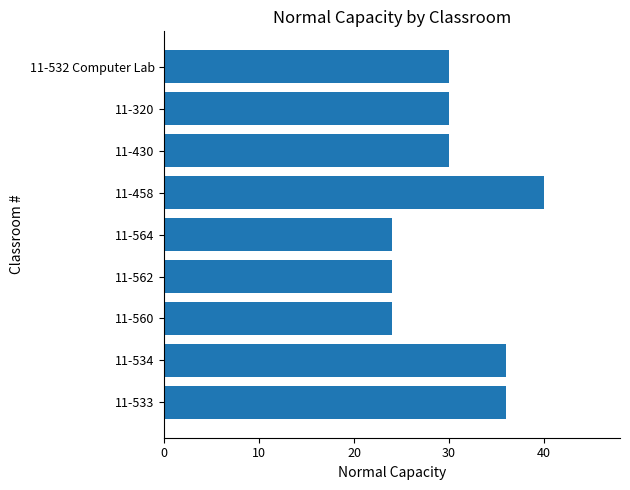

The chart shows a value of 24 at 11-560. True or false?

True